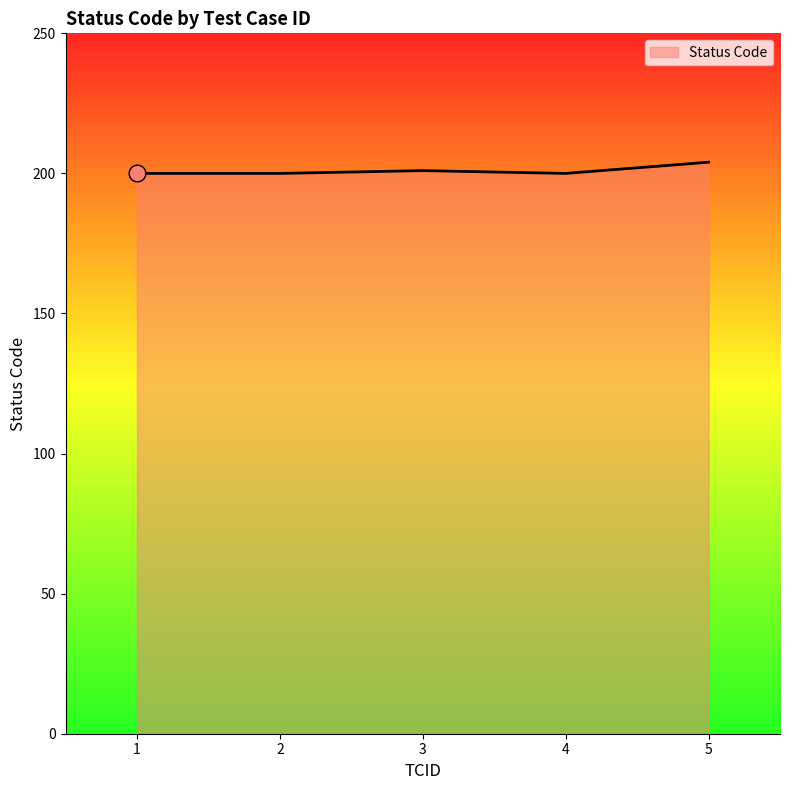

What is the minimum value shown in the chart?

200